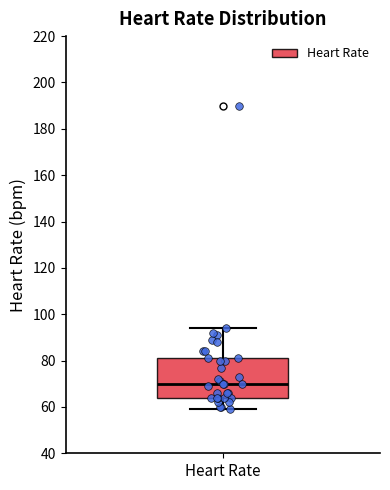

Where is the upper edge of the box for Heart Rate on the y-axis? The values are not printed on the chart, so give them approximately, as read against the axis.

82